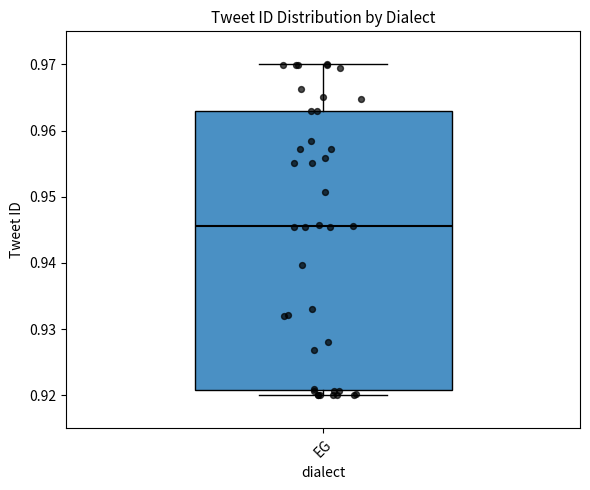

Where is the lower edge of the box for EG on the y-axis? The values are not printed on the chart, so give them approximately, as read against the axis.

0.921